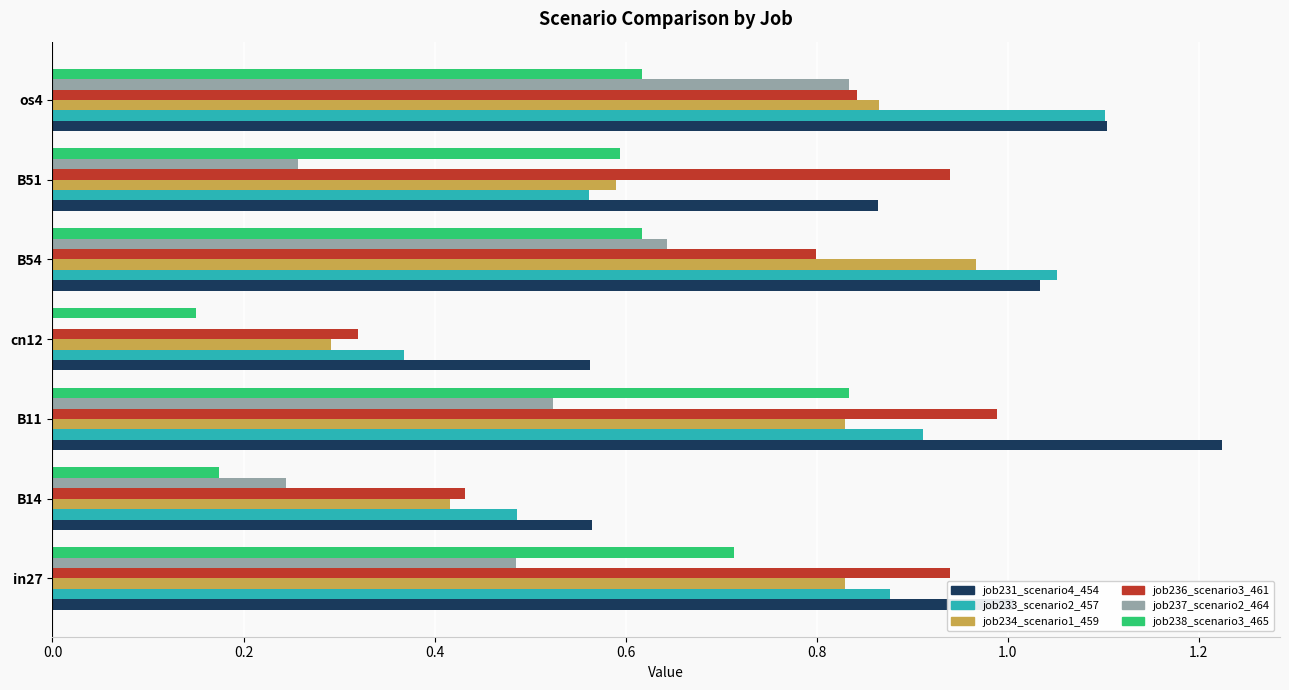

True or false: job237_scenario2_464 has a value of -0.5 at cn12.

False